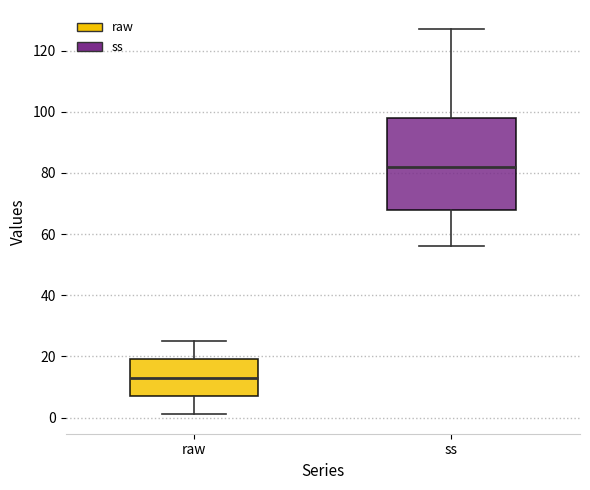

Which box's median line is the lowest?

raw